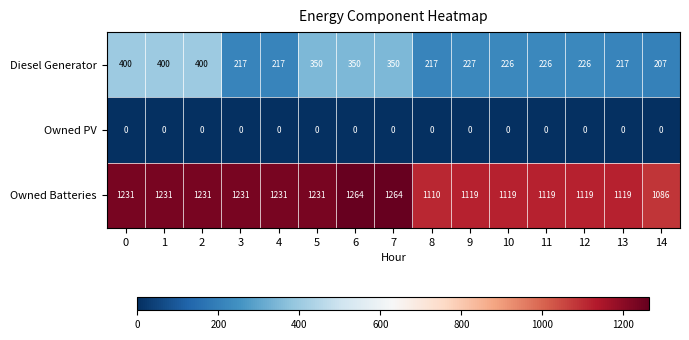

How many distinct data groups are displayed?

3